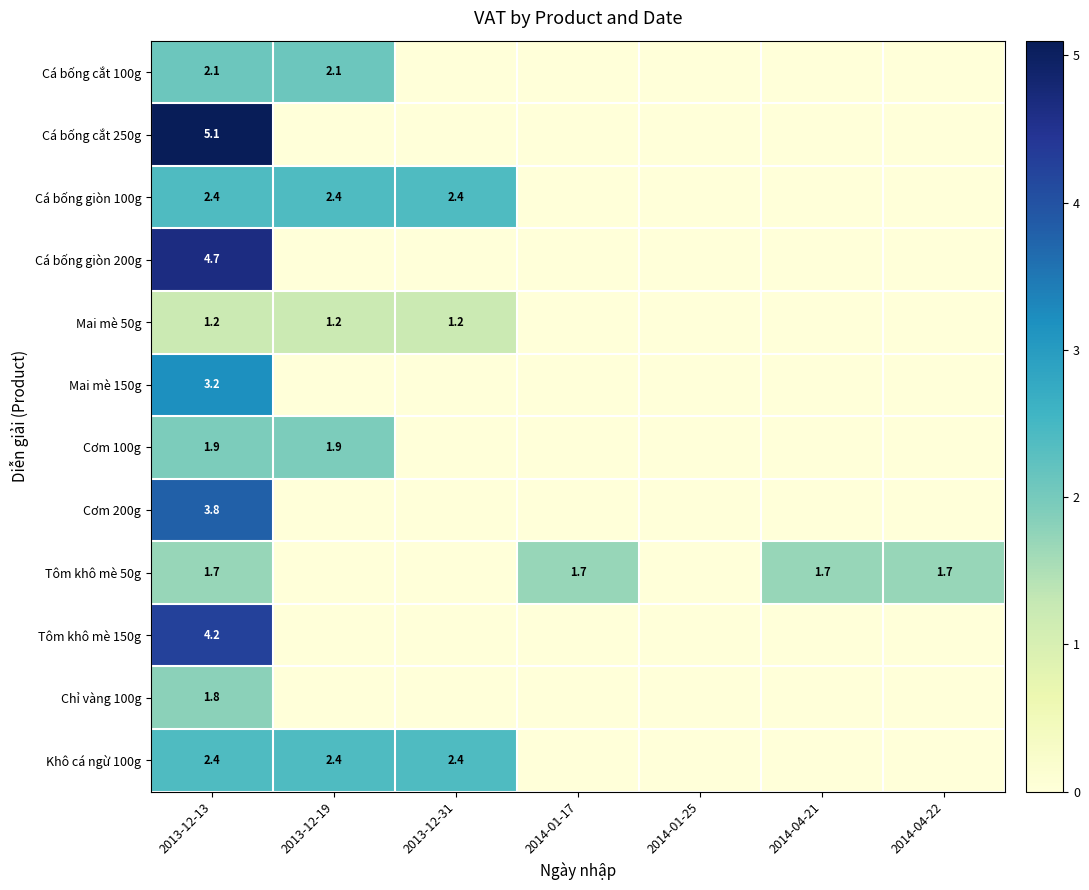

True or false: Tôm khô mè 50g has a value of 1.7 at 2014-04-22.

True